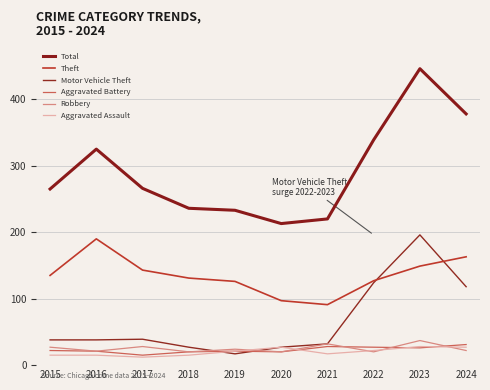

Does the chart have visible grid lines?

Yes